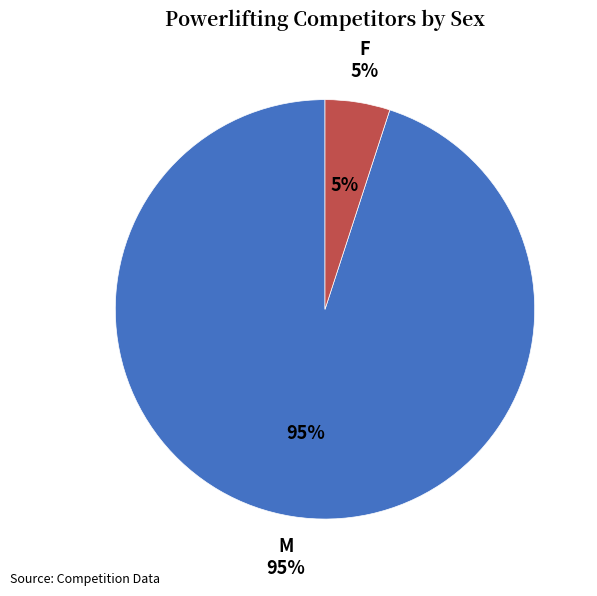

To the nearest percent, what is the difference between the largest and smallest slice percentages?

90%